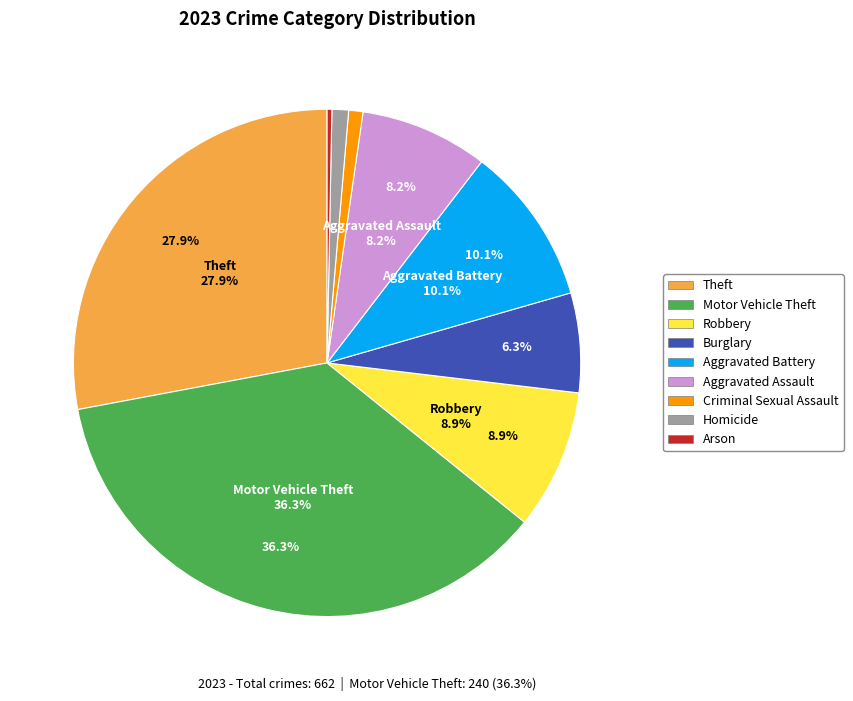

Is there a majority slice in this chart?

No